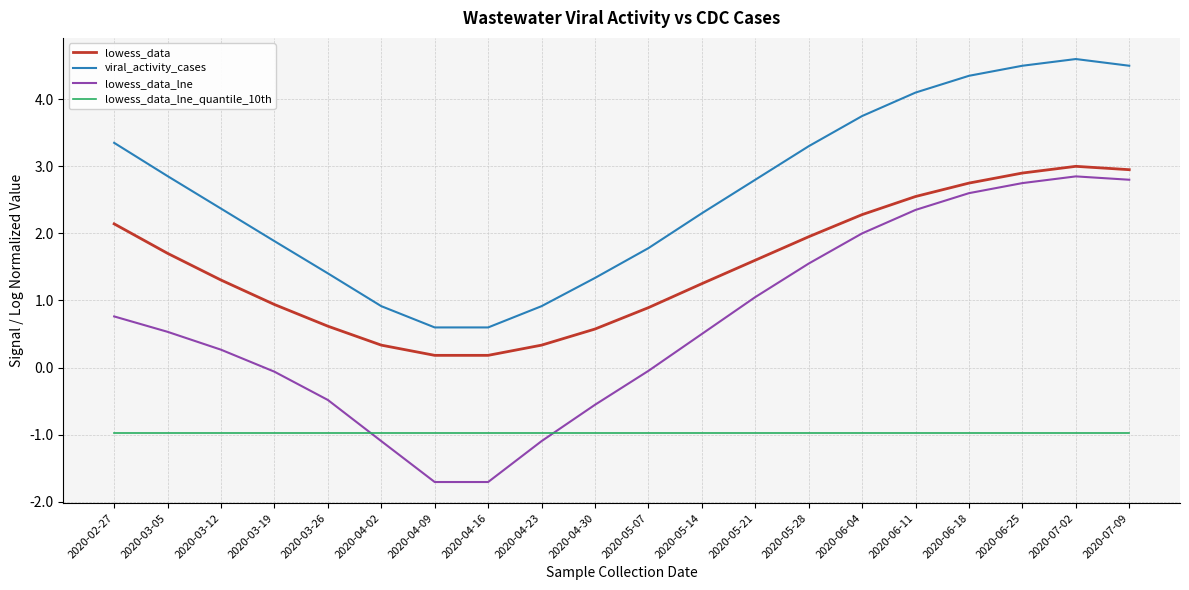

Rank the series by their average value, from lowest to highest.

lowess_data_lne_quantile_10th, lowess_data_lne, lowess_data, viral_activity_cases